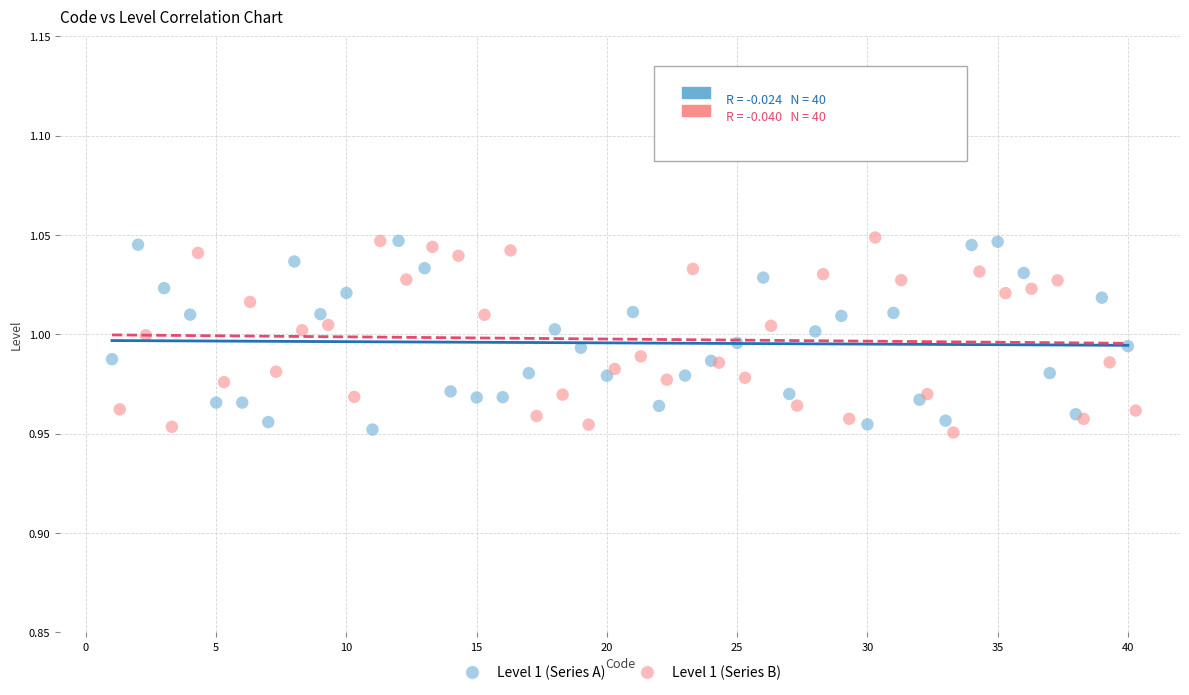

What are all the series names shown in the legend?

Level 1 (Series A), Level 1 (Series B)